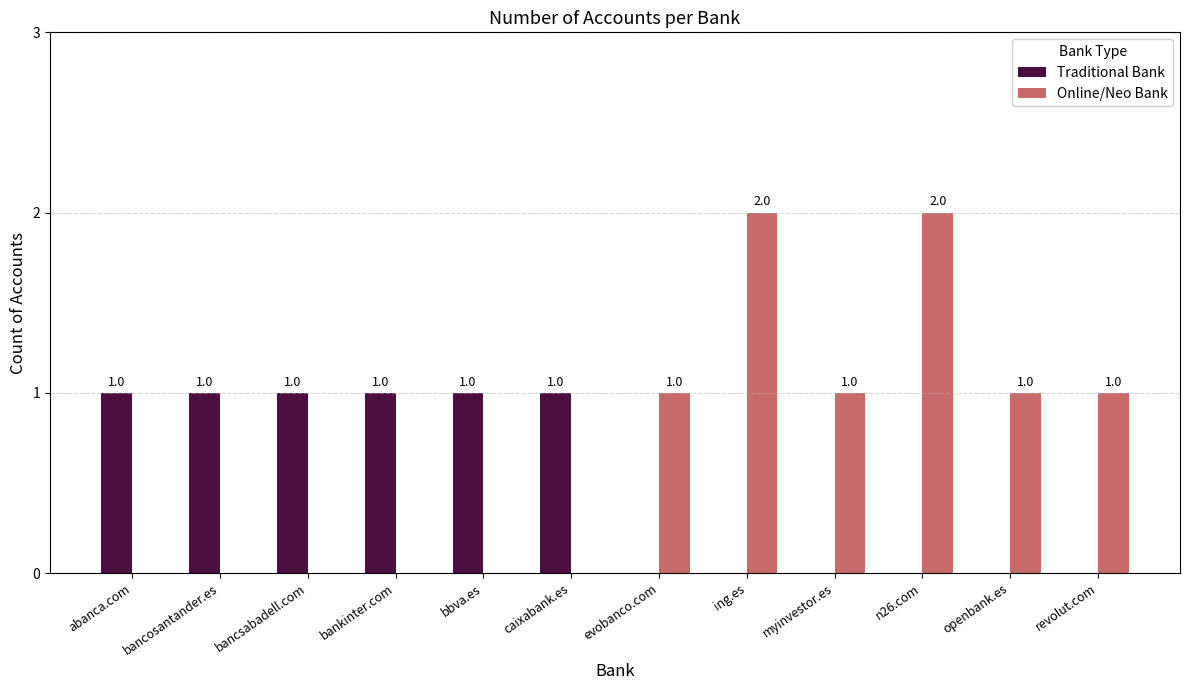

What is the sum of all Traditional Bank values?

6